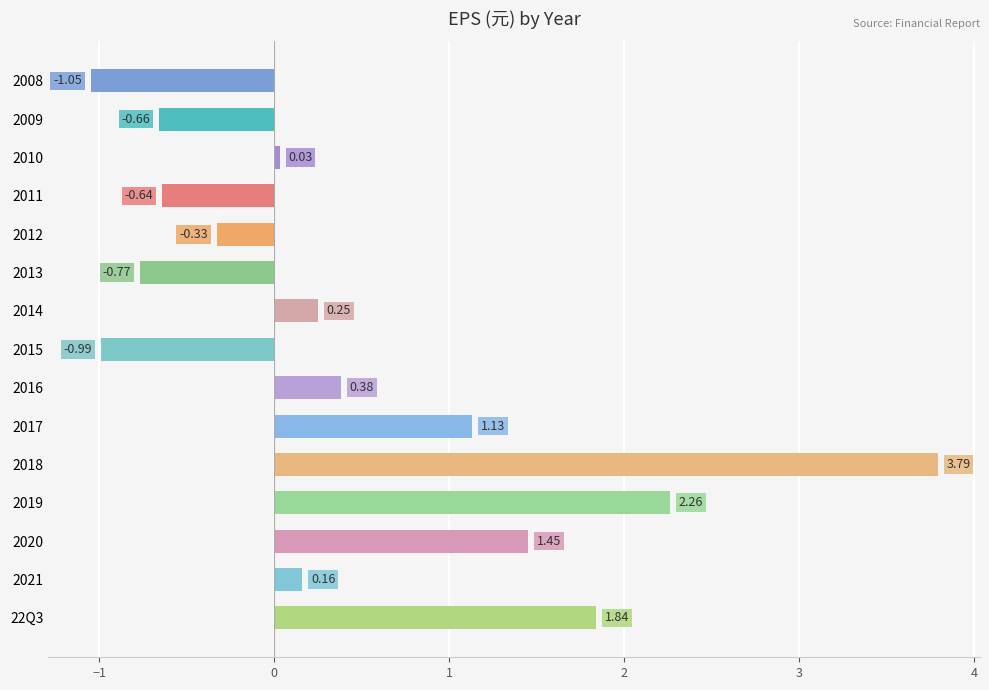

List the labels in order of value, smallest first.

2008, 2015, 2013, 2009, 2011, 2012, 2010, 2021, 2014, 2016, 2017, 2020, 22Q3, 2019, 2018